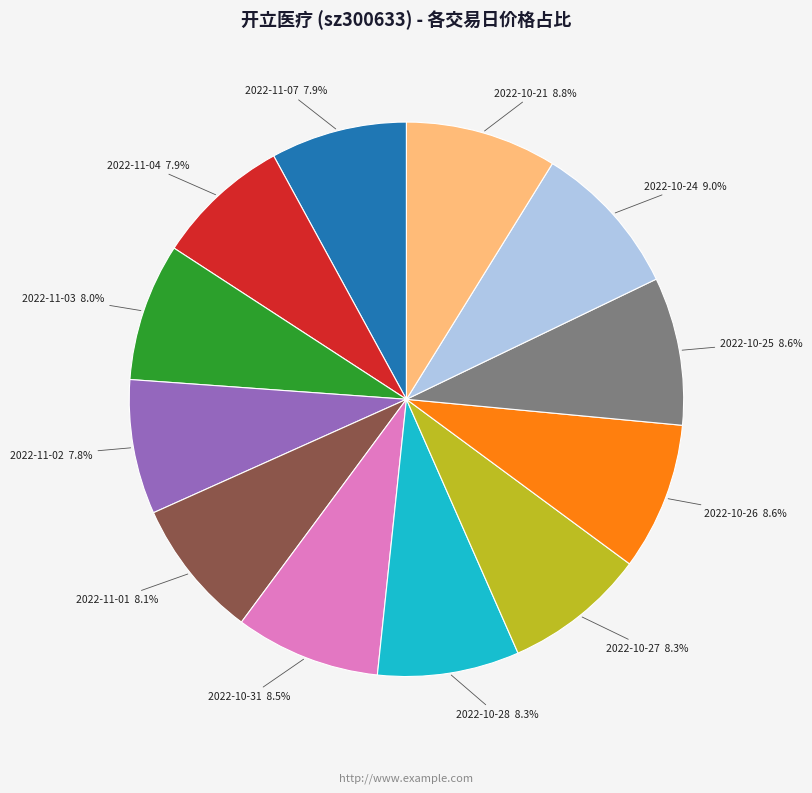

Which has a higher value, 2022-11-04 or 2022-10-25?

2022-10-25